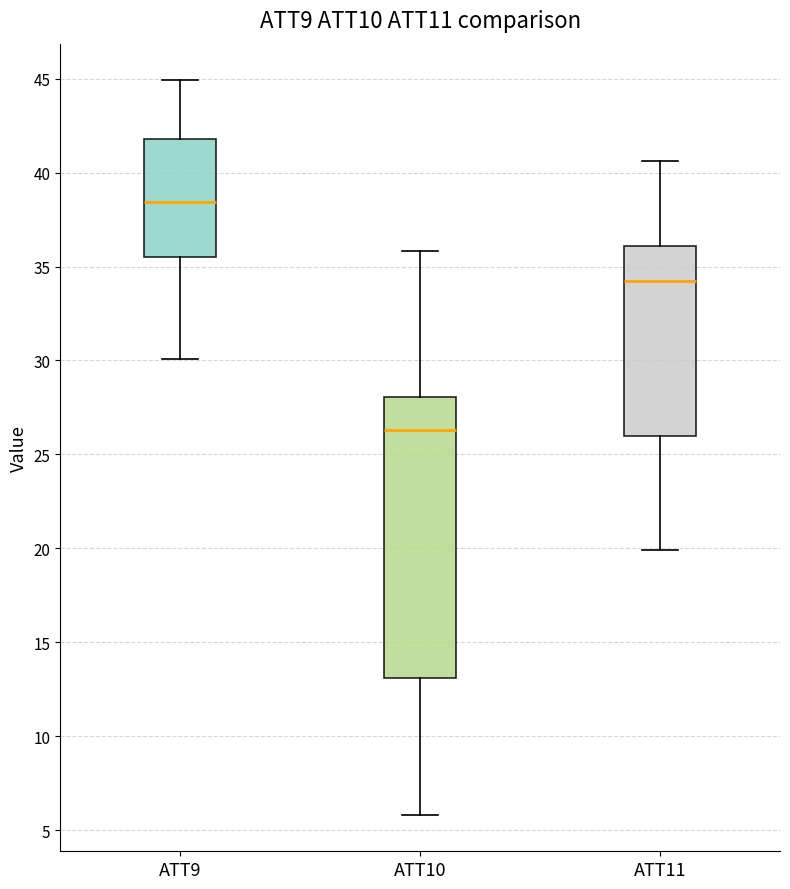

Which box's median line is the lowest?

ATT10